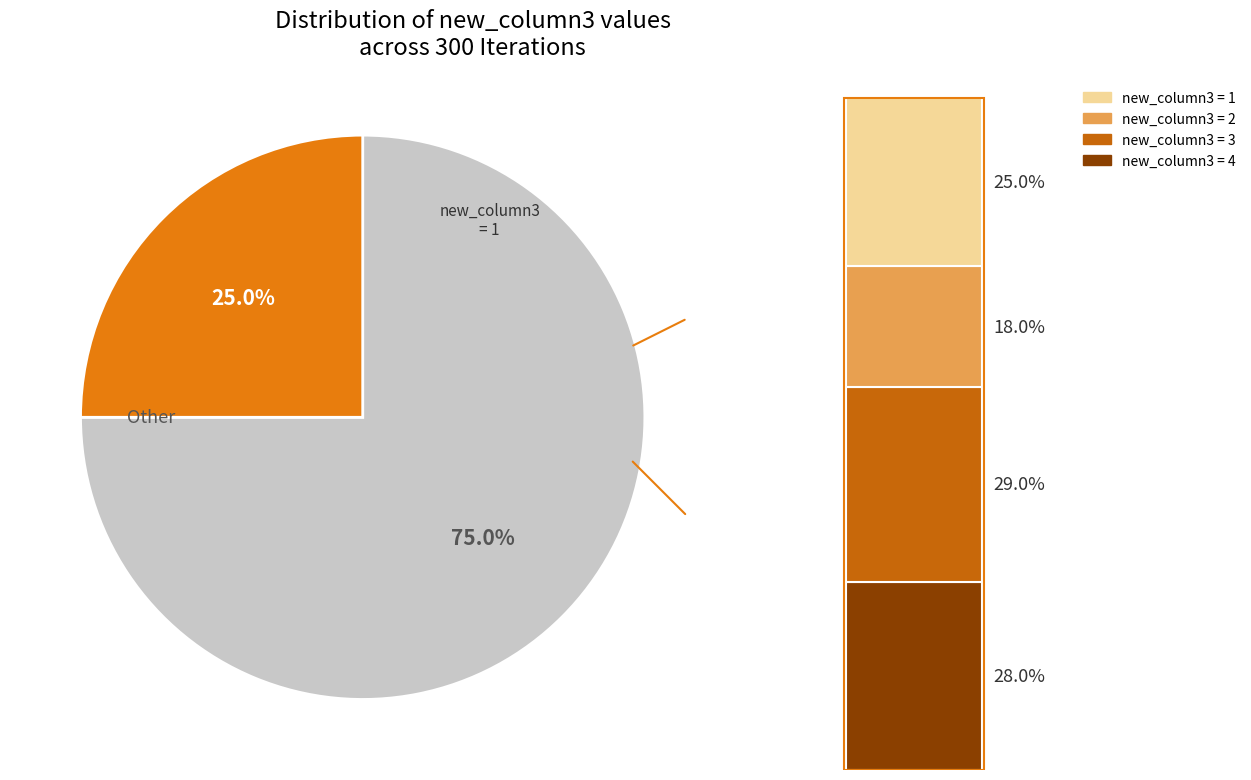

The 2 slice represents 26% of the pie. True or false?

False